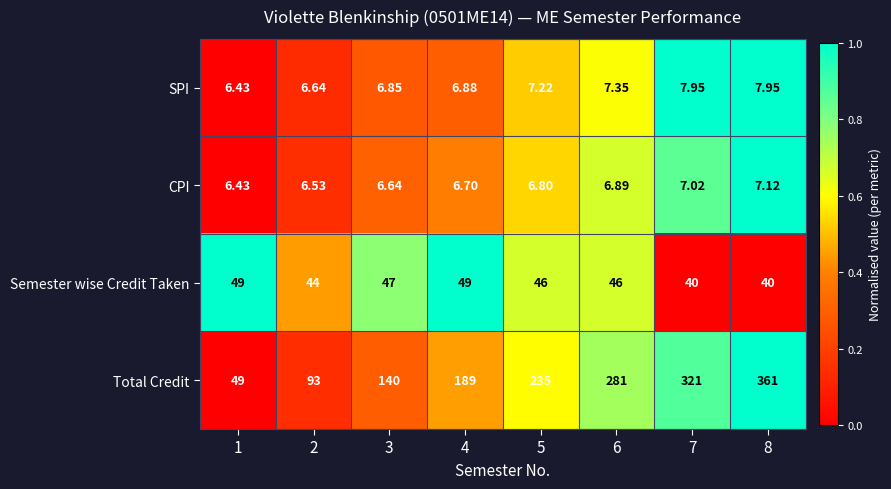

List the series in order of their peak value, highest first.

Total Credit, Semester wise Credit Taken, SPI, CPI